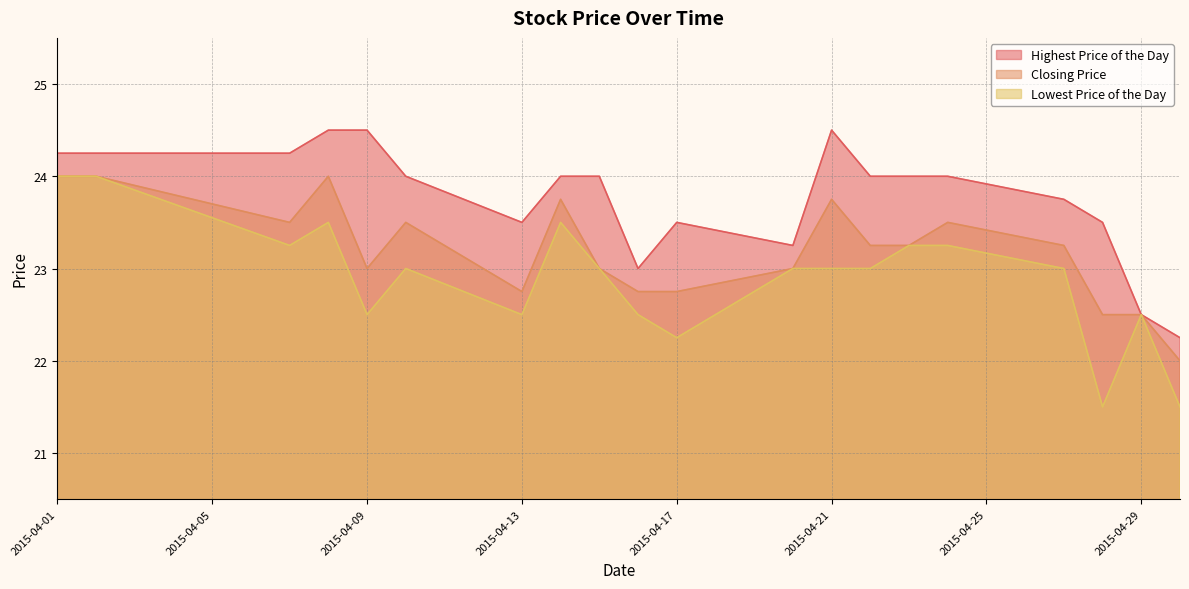

What is the difference between the highest and lowest values at 20150422?

1.0